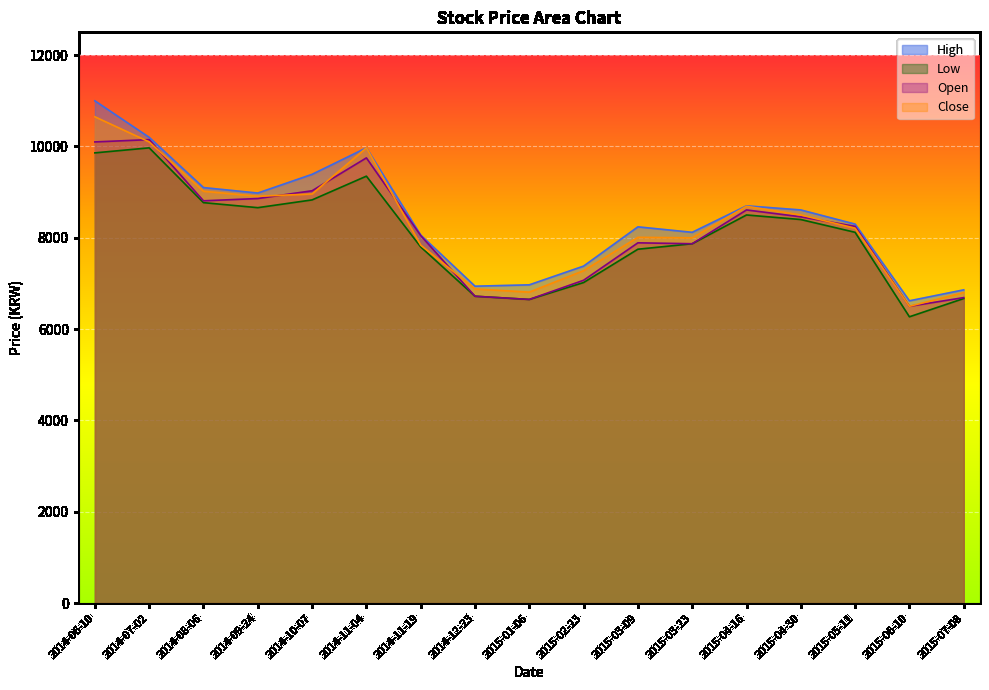

What is the sum of the High values at 2015-06-10 and 2015-01-06?

13590